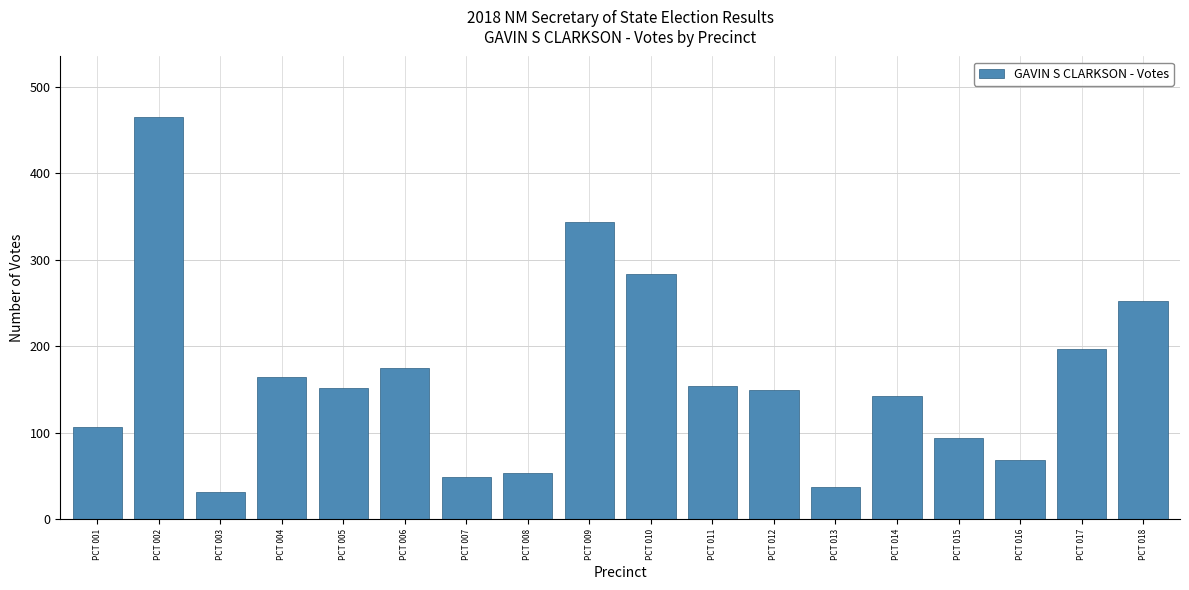

The value at PCT 011 is 219. True or false?

False